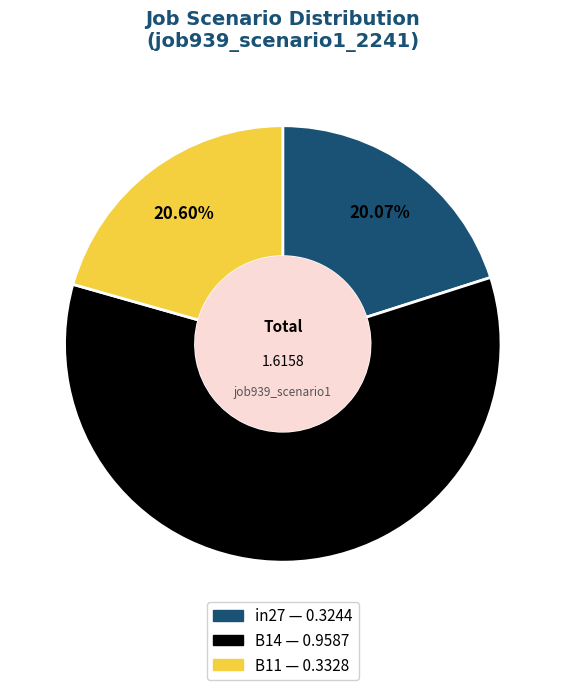

Which category accounts for the majority?

B14